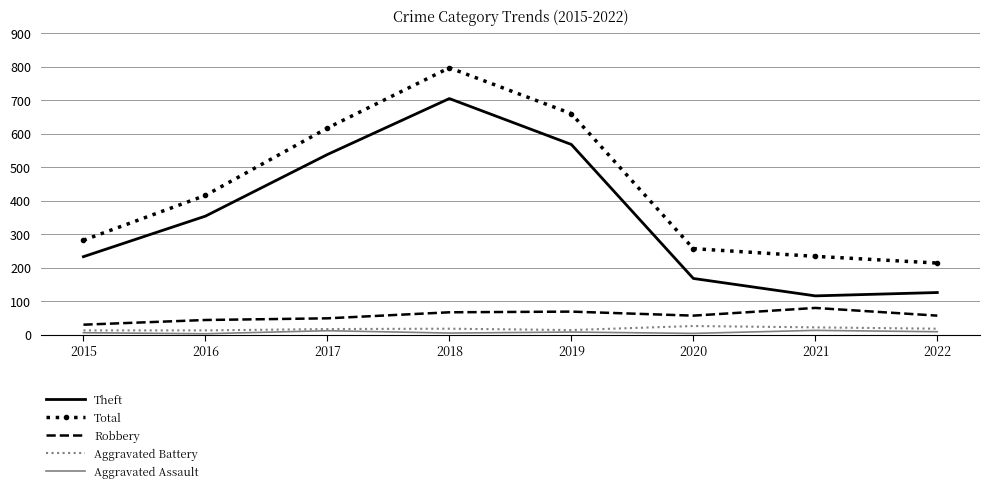

True or false: Robbery has a value of 77 at 2017.

False